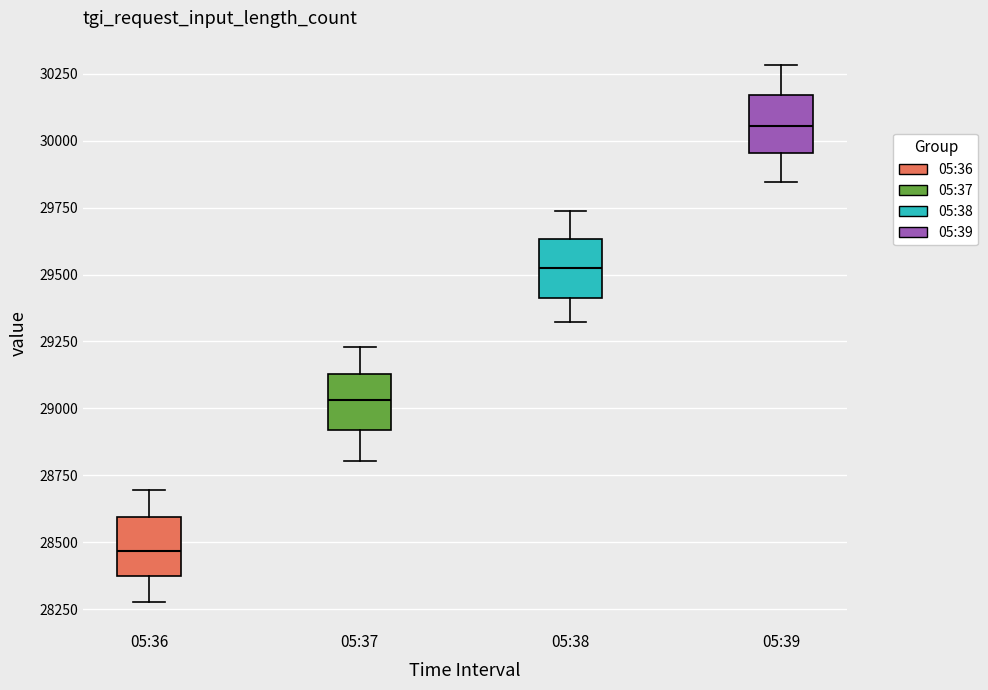

Which box has the lowest median line?

05:36